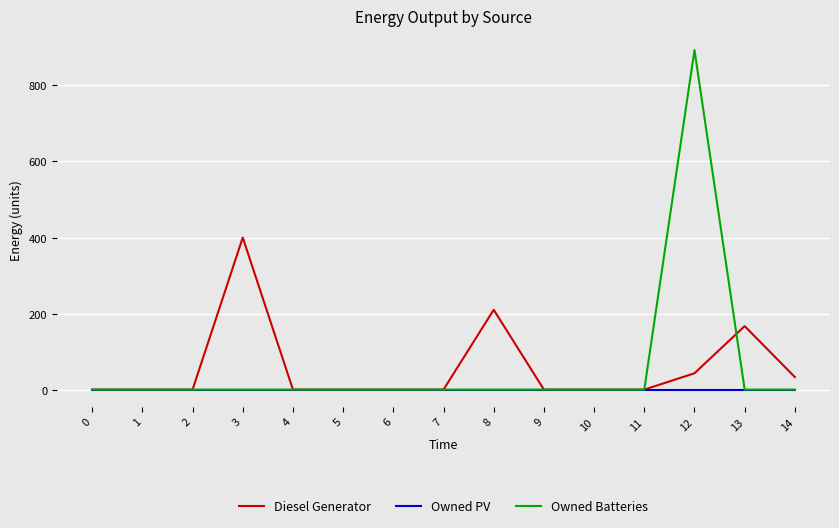

At which category is the sum across all series the highest?

12